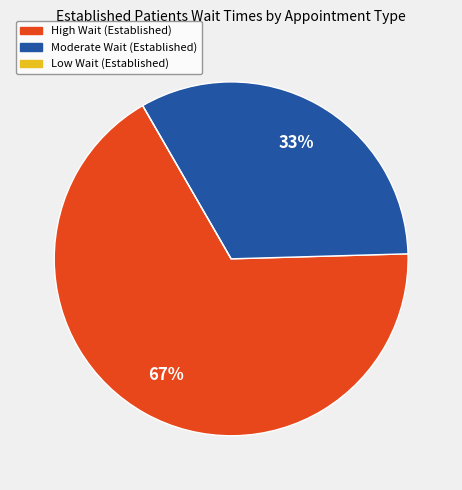

Does any single category account for the majority?

Yes